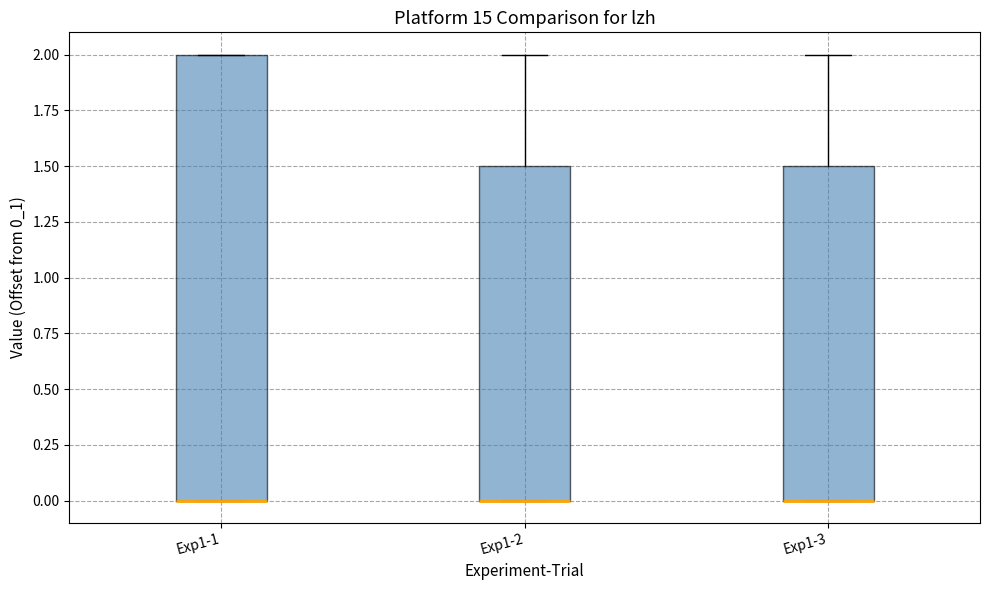

Reading left to right, transcribe this box plot: for each box, give where its median line is, the range the box spans, and where its two whiskers end, as read against the y-axis. The values are not printed on the chart, so give them approximately, as read against the axis.

Exp1-1: median 0.0 (drawn on the box's lower edge), box 0.0 to 2.0, whiskers 0.0 to 2.0
Exp1-2: median 0.0 (drawn on the box's lower edge), box 0.0 to 1.5, whiskers 0.0 to 2.0
Exp1-3: median 0.0 (drawn on the box's lower edge), box 0.0 to 1.5, whiskers 0.0 to 2.0